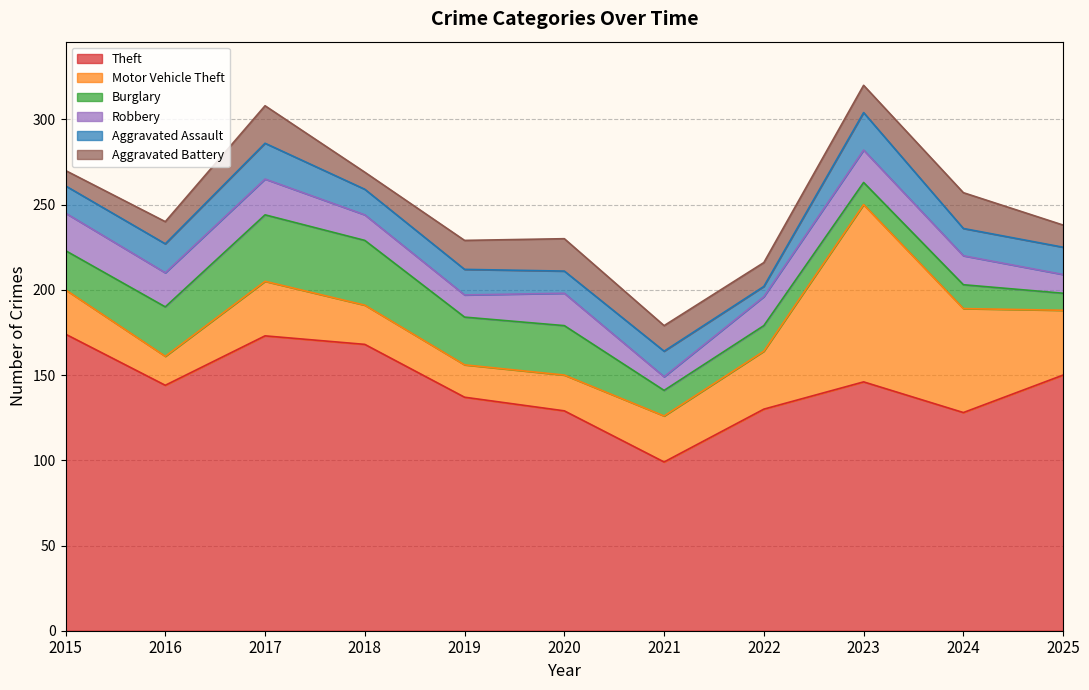

How many interior local peaks does the Robbery series have?

3